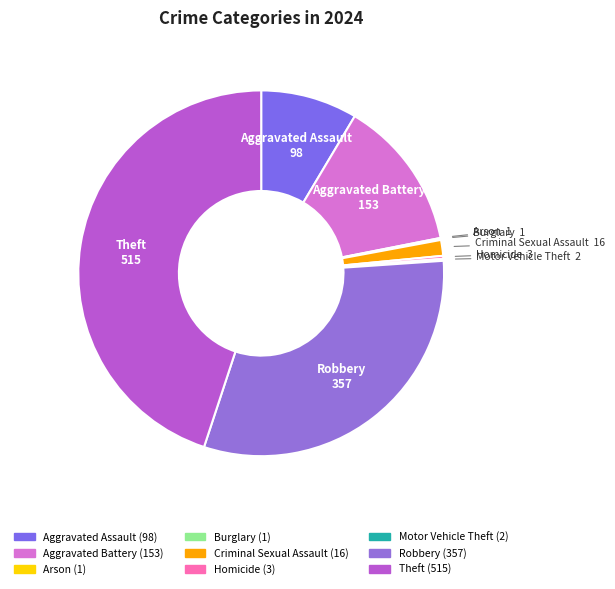

What is the ratio of the value at Aggravated Battery to the value at Theft?

0.3